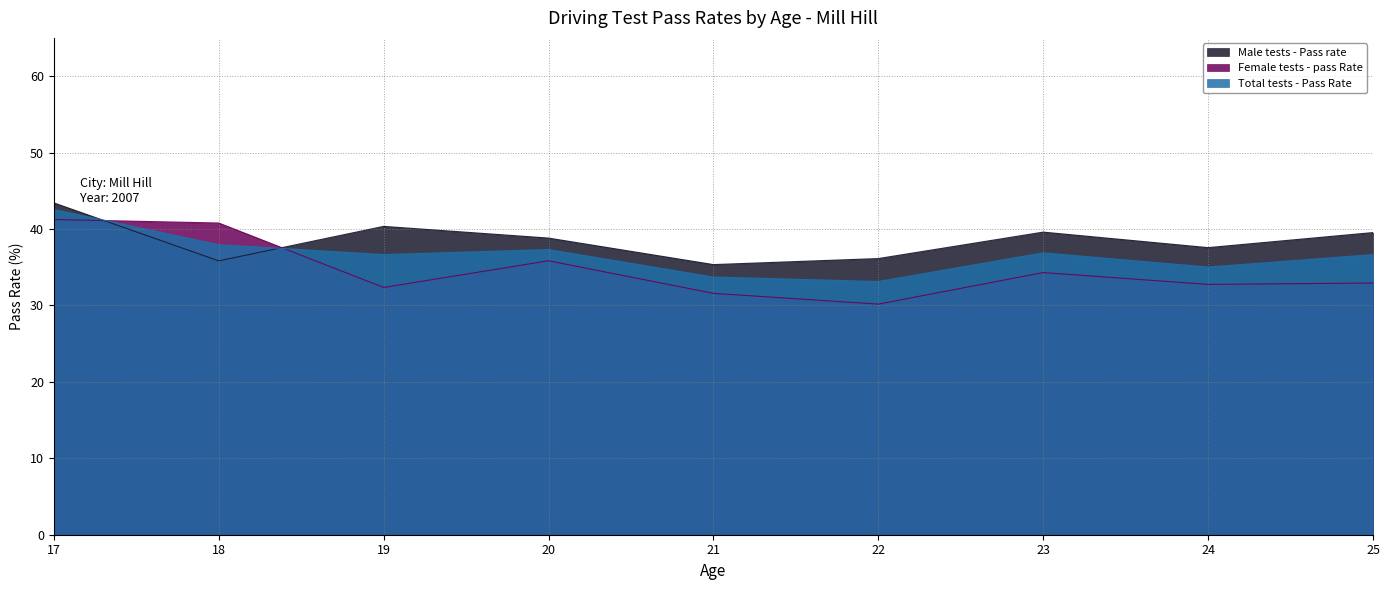

Which has a higher value, 17 or 21?

17